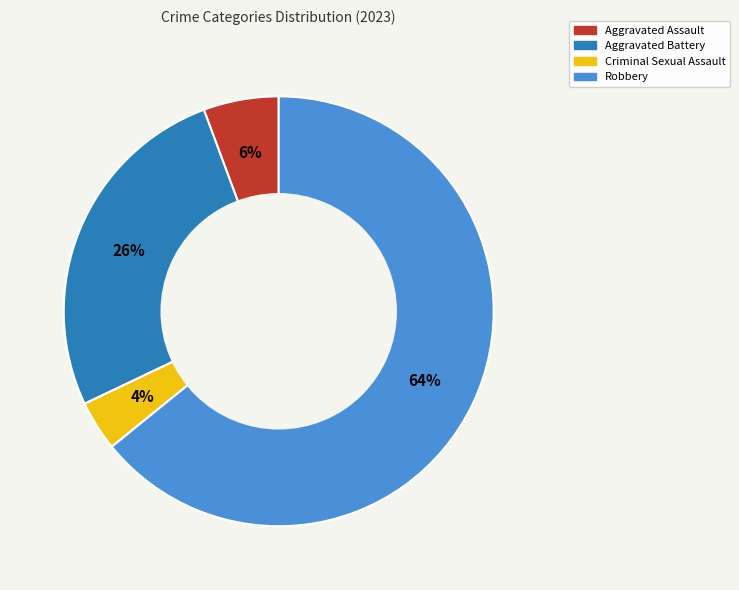

Do Robbery and Aggravated Battery together represent more than half of the pie?

Yes